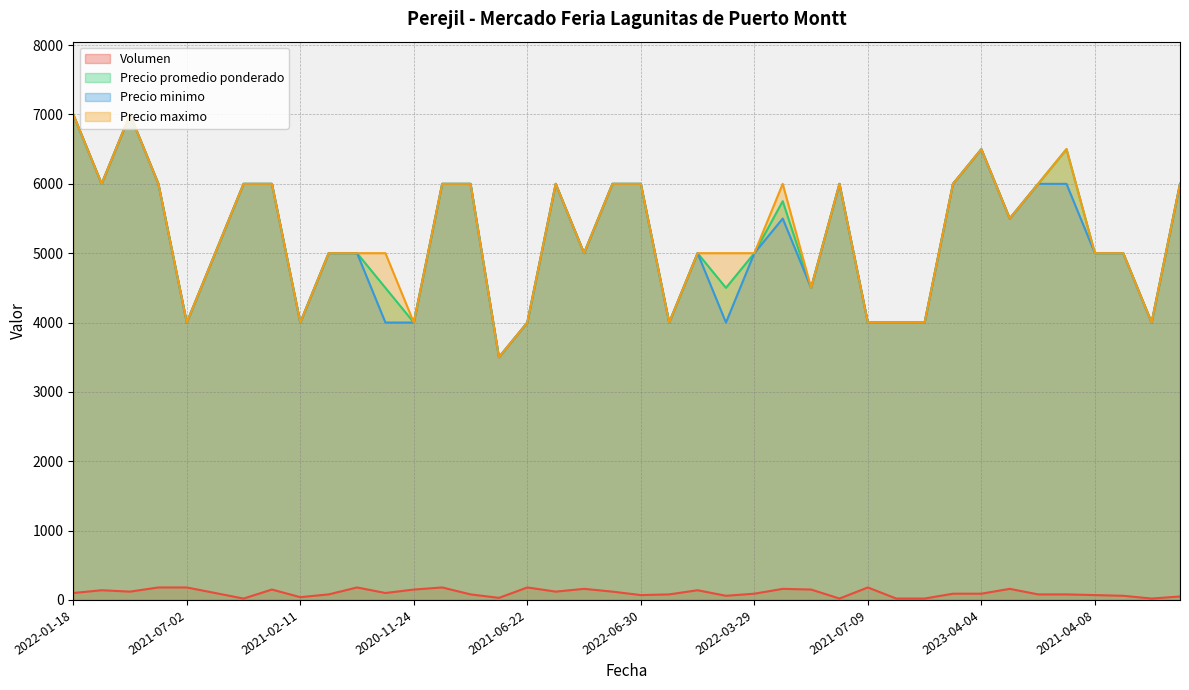

What is the maximum value for Volumen?

180